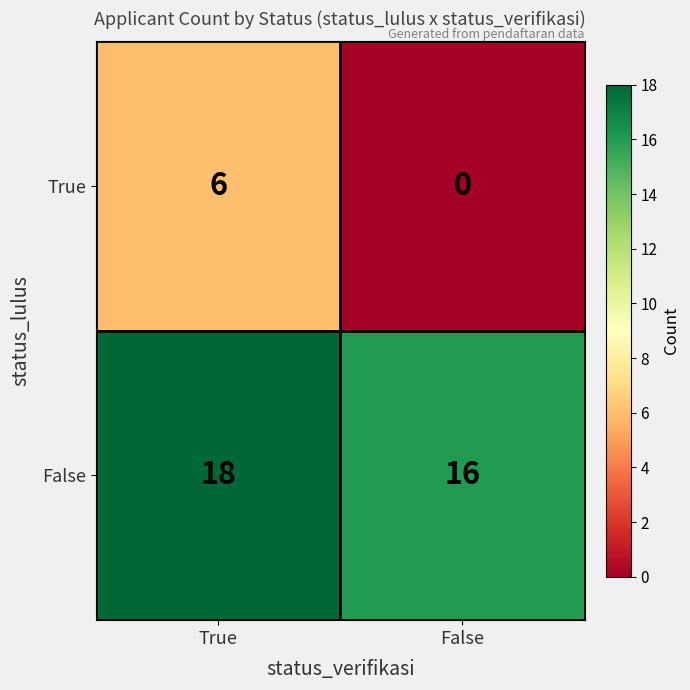

Reading left to right, list all the values displayed in this chart.

True: 6	0
False: 18	16